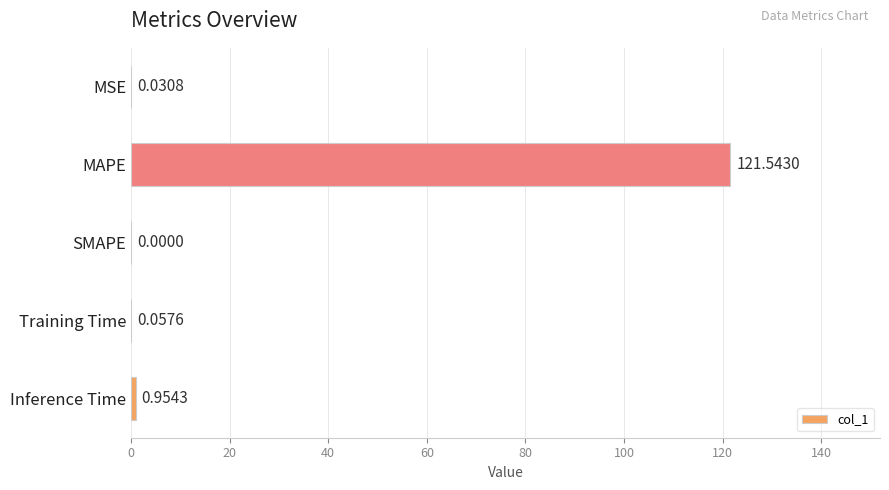

What is the maximum value shown in the chart?

121.5